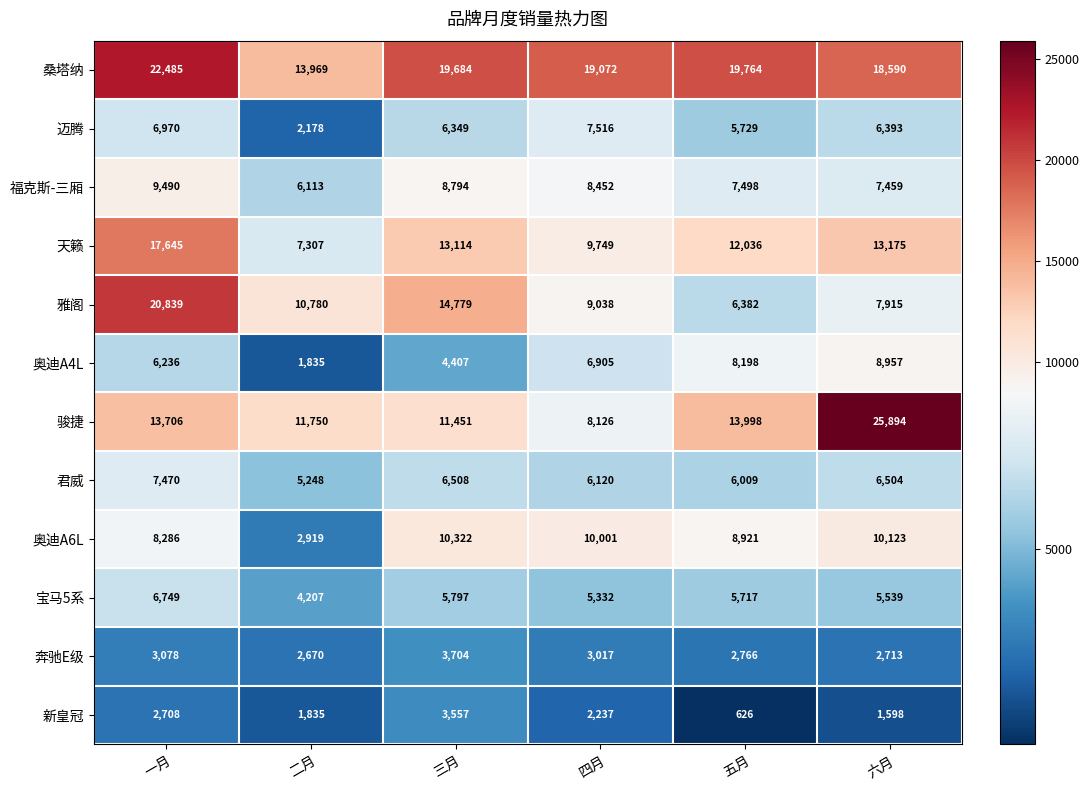

Which series has the largest total across all categories?

桑塔纳